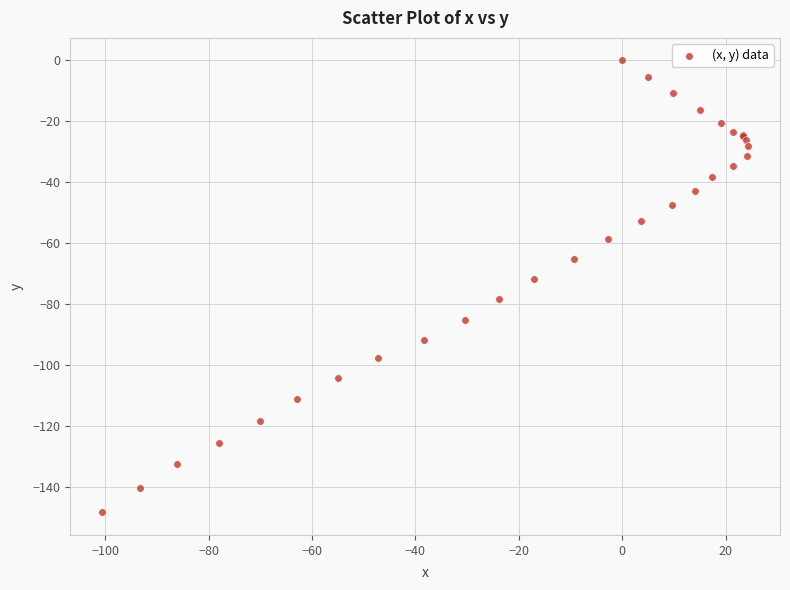

What Y value in the scatter plot is closest to -74?

-71.7